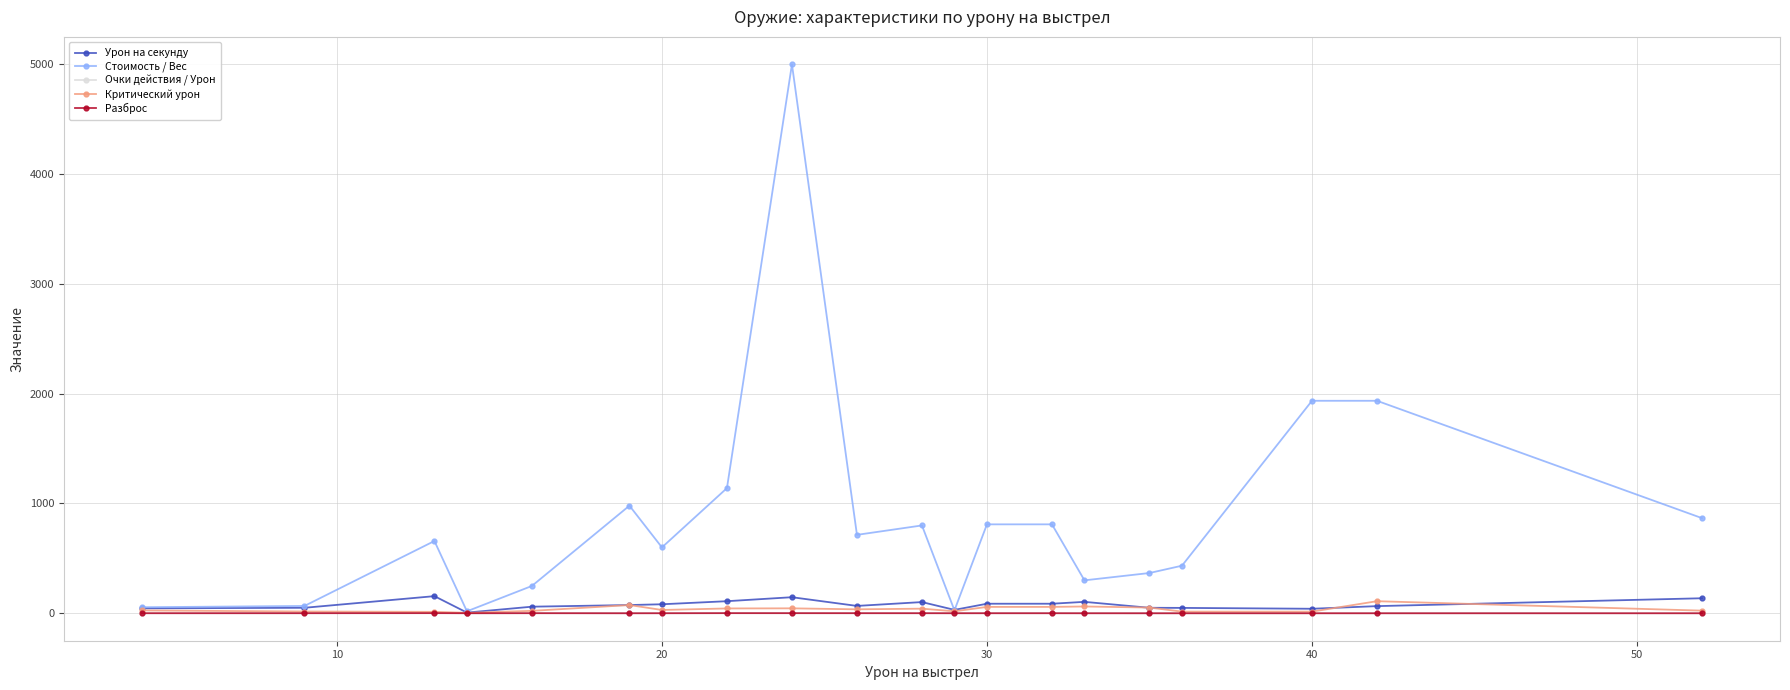

What is the greatest value displayed?

5000.0